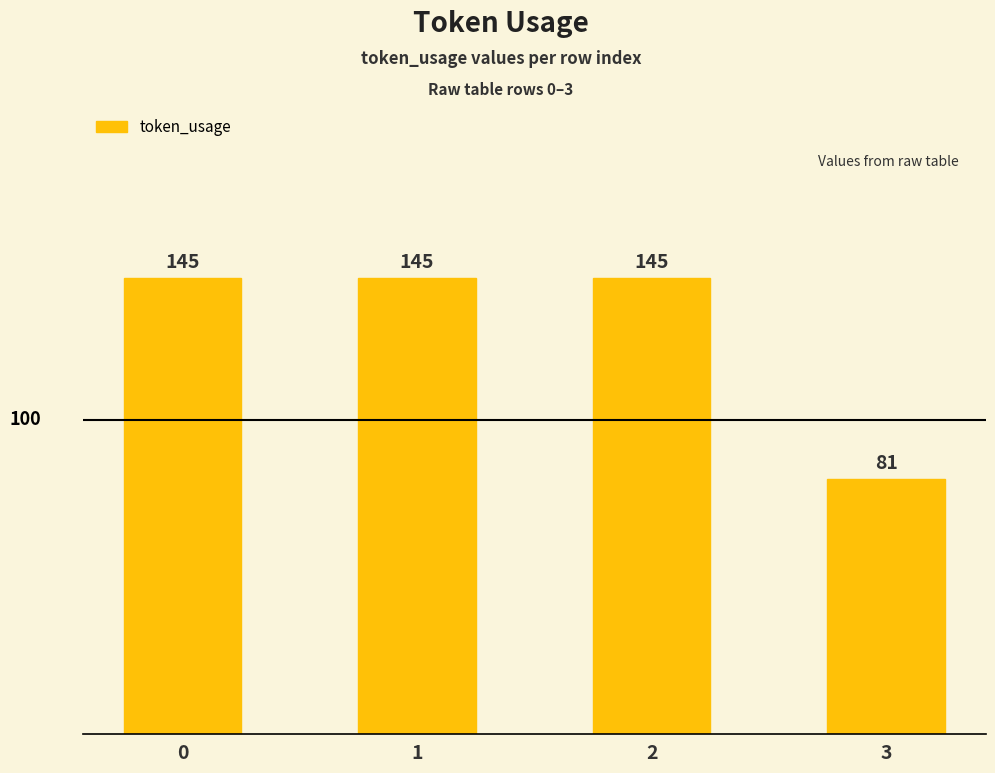

How many bars are there in total?

4